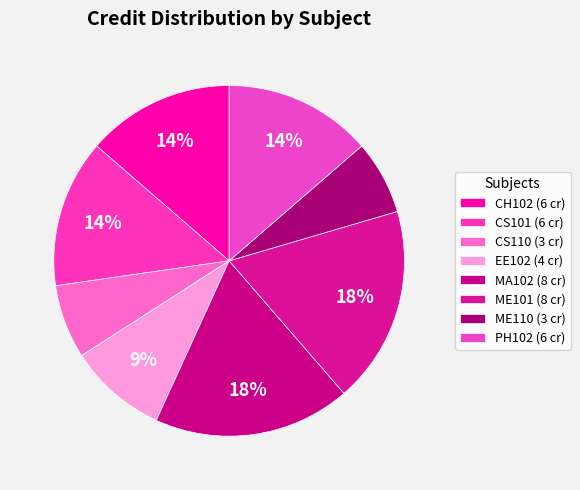

Is MA102 the majority of the pie?

No